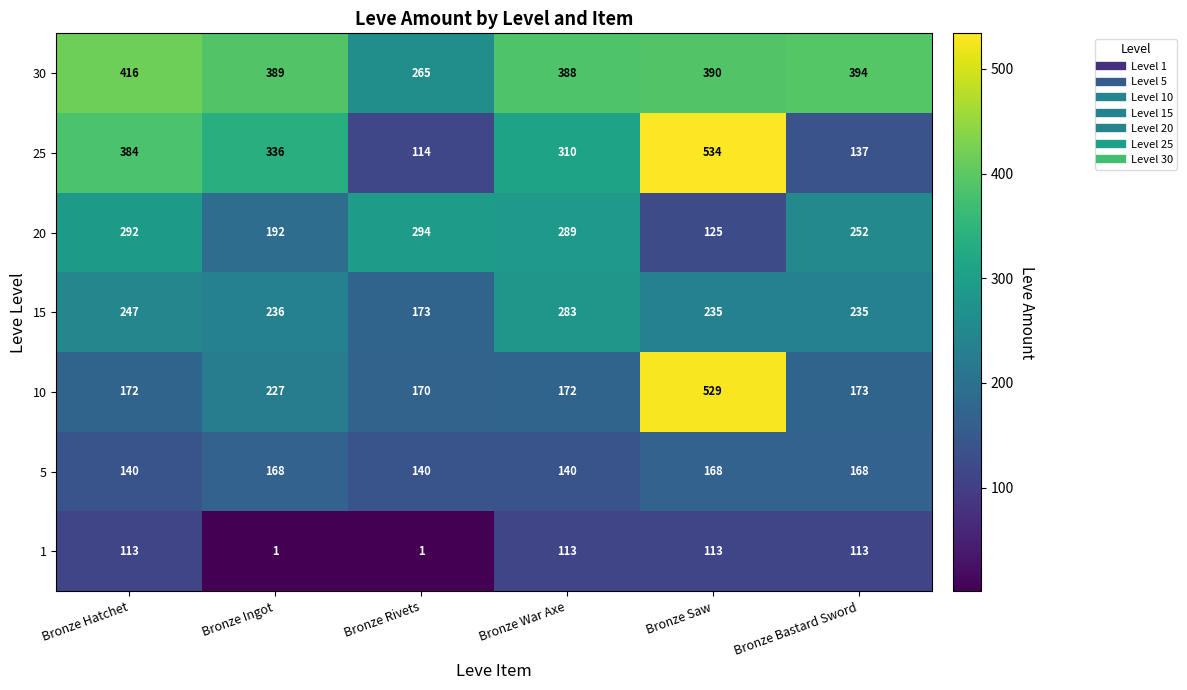

Is it true that 1 equals 113 at Bronze War Axe?

True